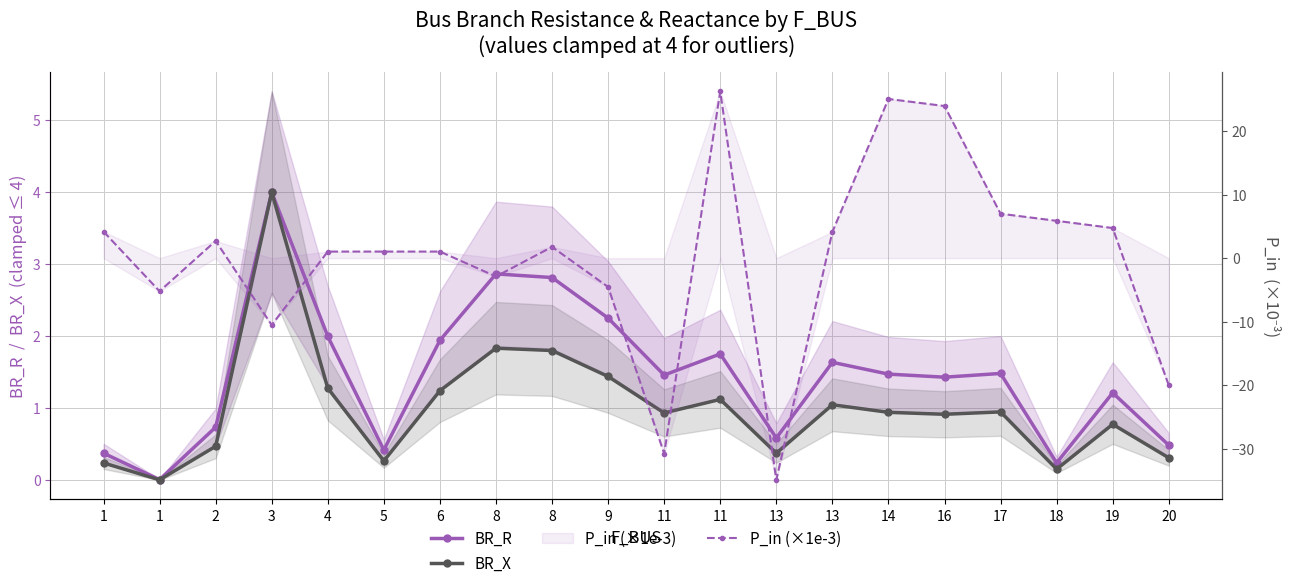

Rank the series by their maximum value, from lowest to highest.

BR_R, BR_X, P_in (×1e-3)